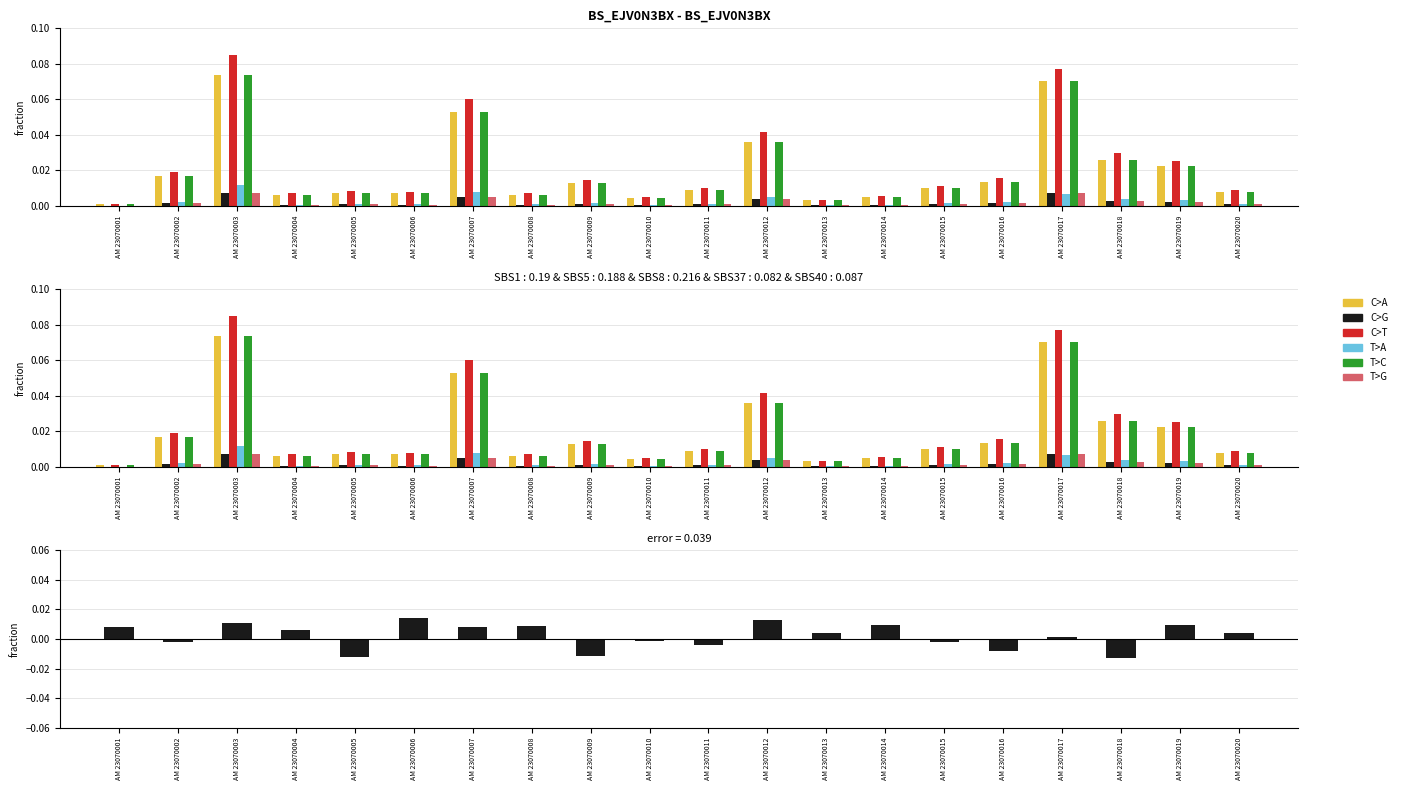

What is the difference between the maximum and minimum values in the C>G series?

0.1